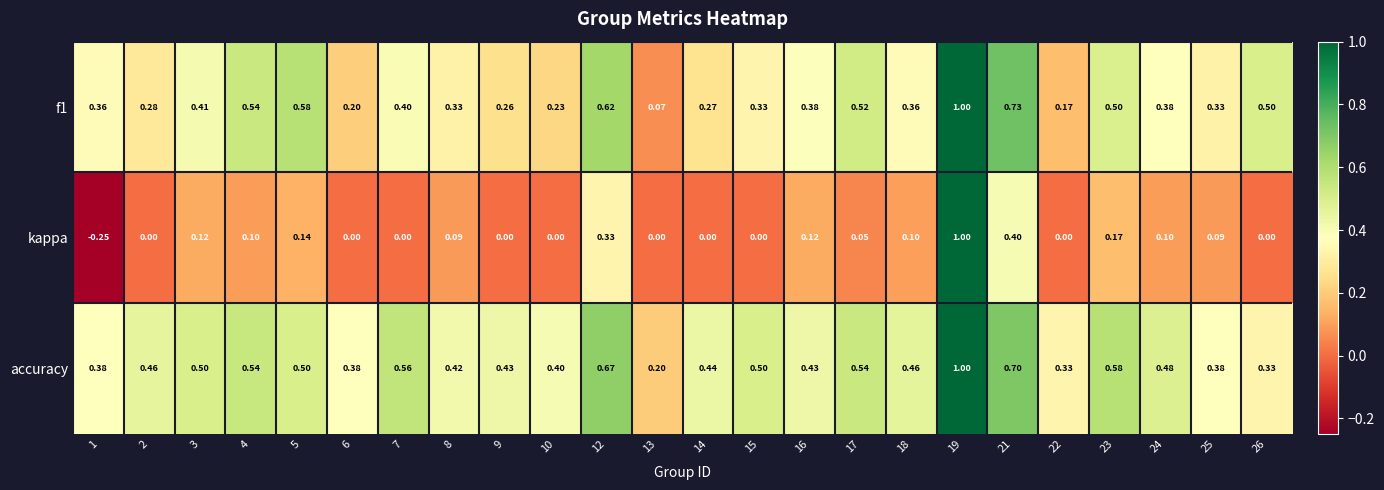

Which series has the largest total across all categories?

accuracy